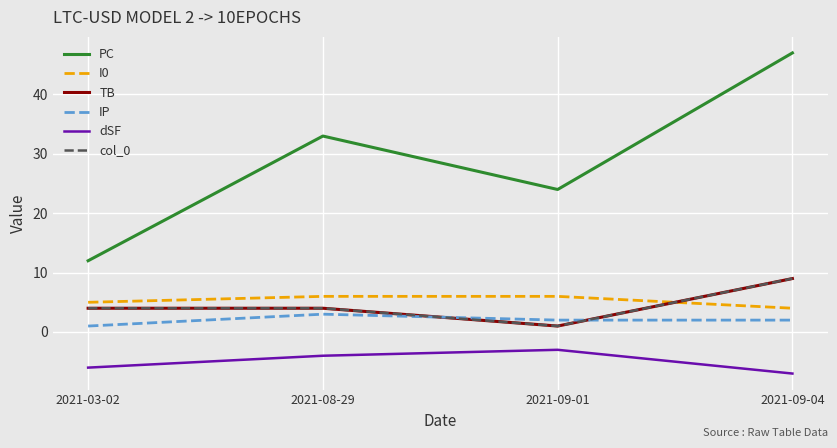

True or false: IP has a value of 3 at 2021-09-04.

False